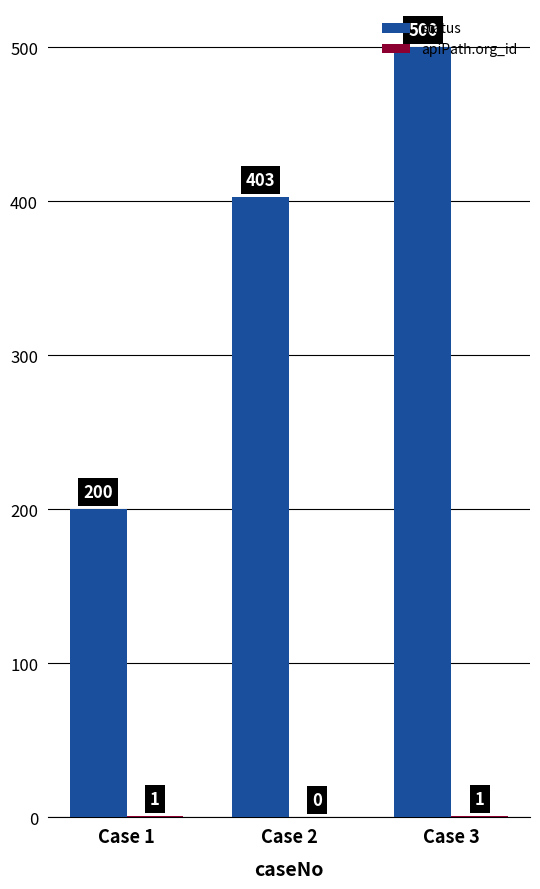

What is the sum of the status values at Case 1 and Case 3?

700